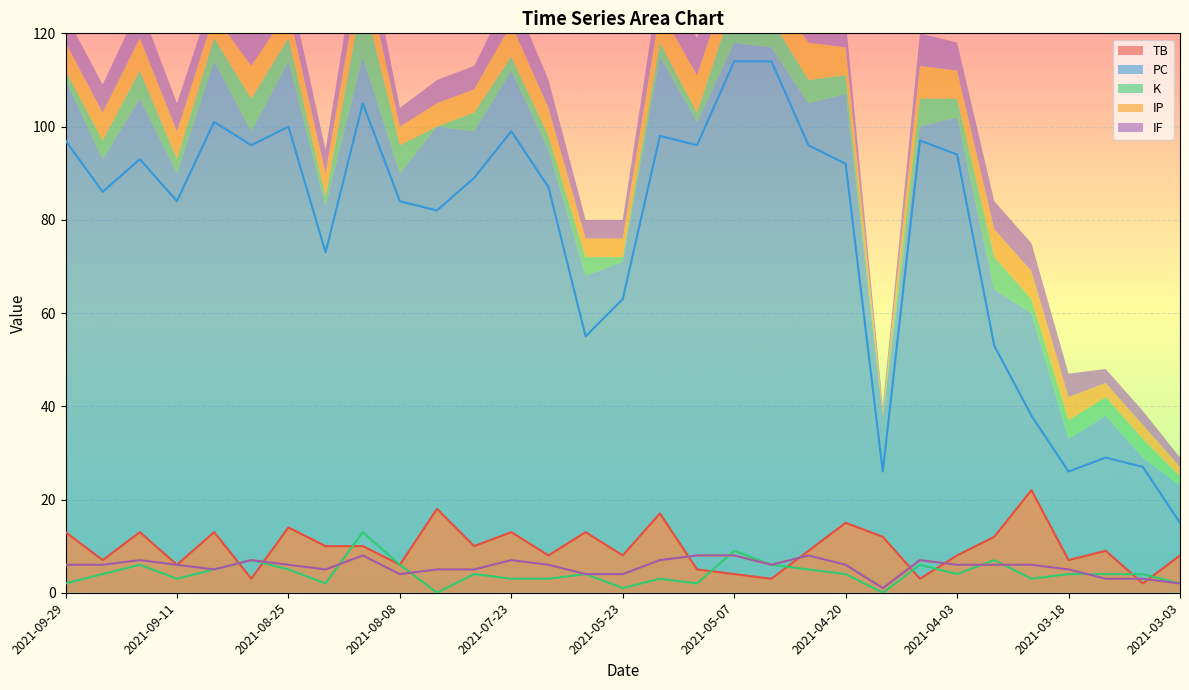

What is the value of the TB point at the 31st from the left?

8